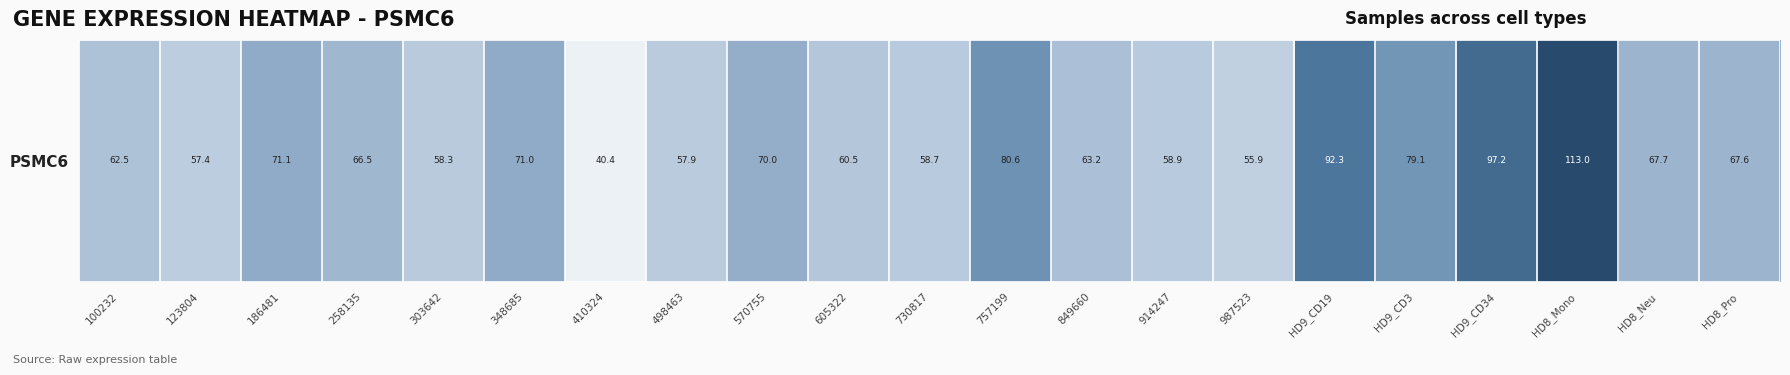

How many categories are shown in the chart?

21